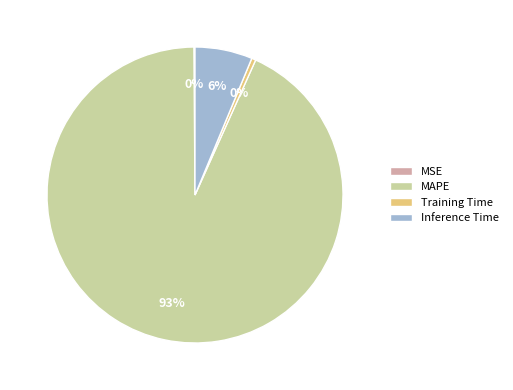

To the nearest percent, what portion does Inference Time represent?

6%